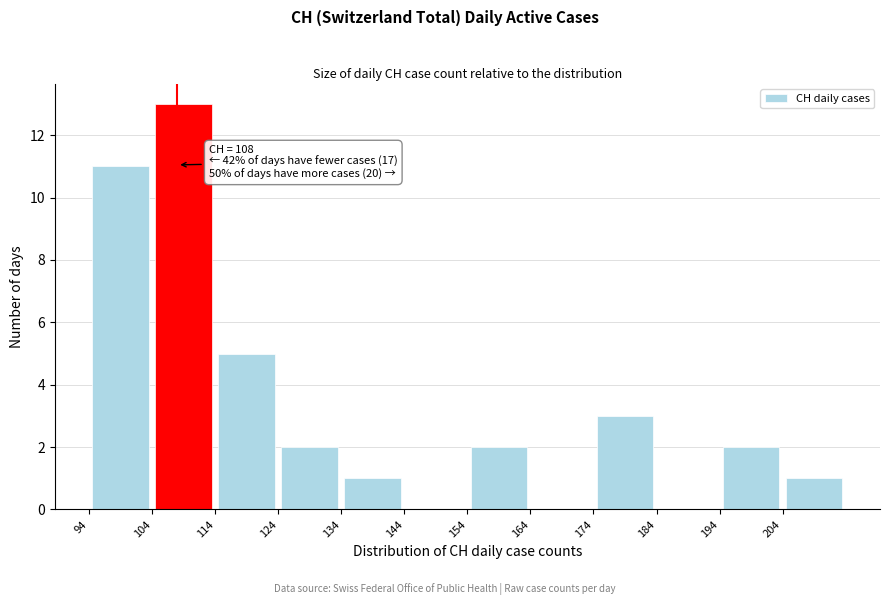

Which range on the x-axis has the tallest bar?

104 to 114